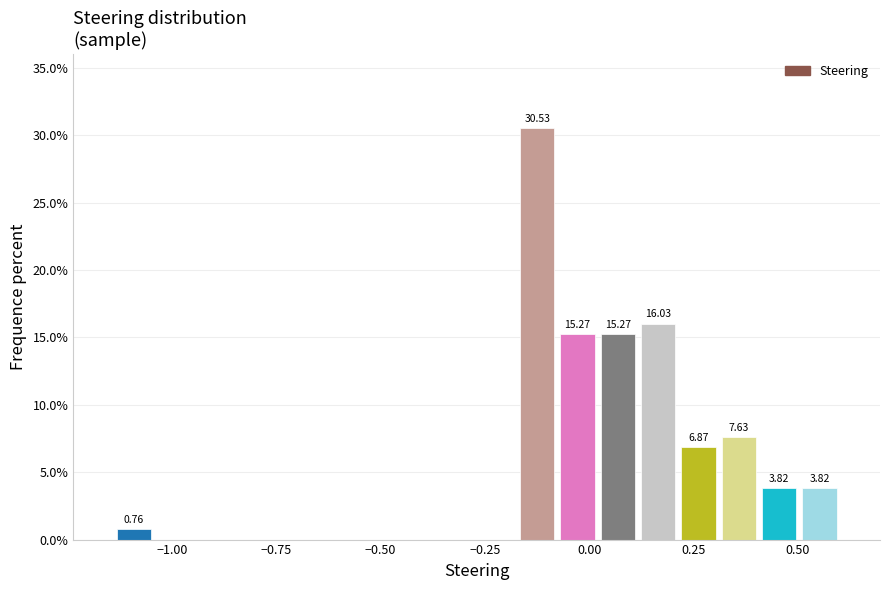

Read against the x-axis, roughly where is the centre of the tallest bar?

-0.10